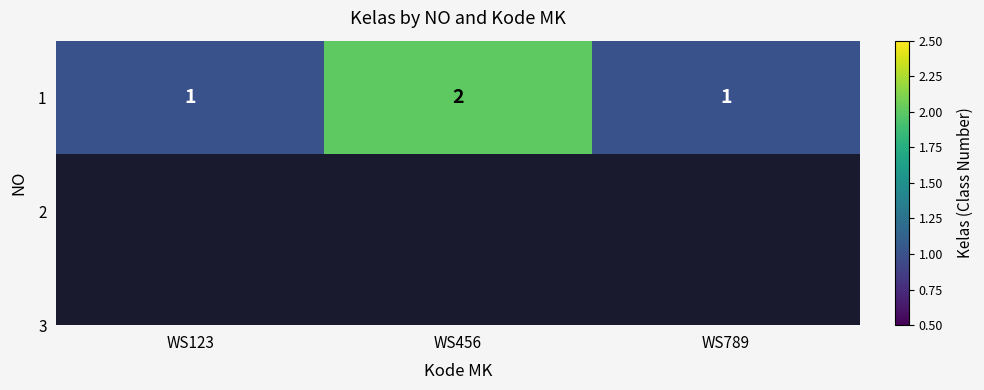

Reading left to right, what are all the values shown in this chart?

1	2	1